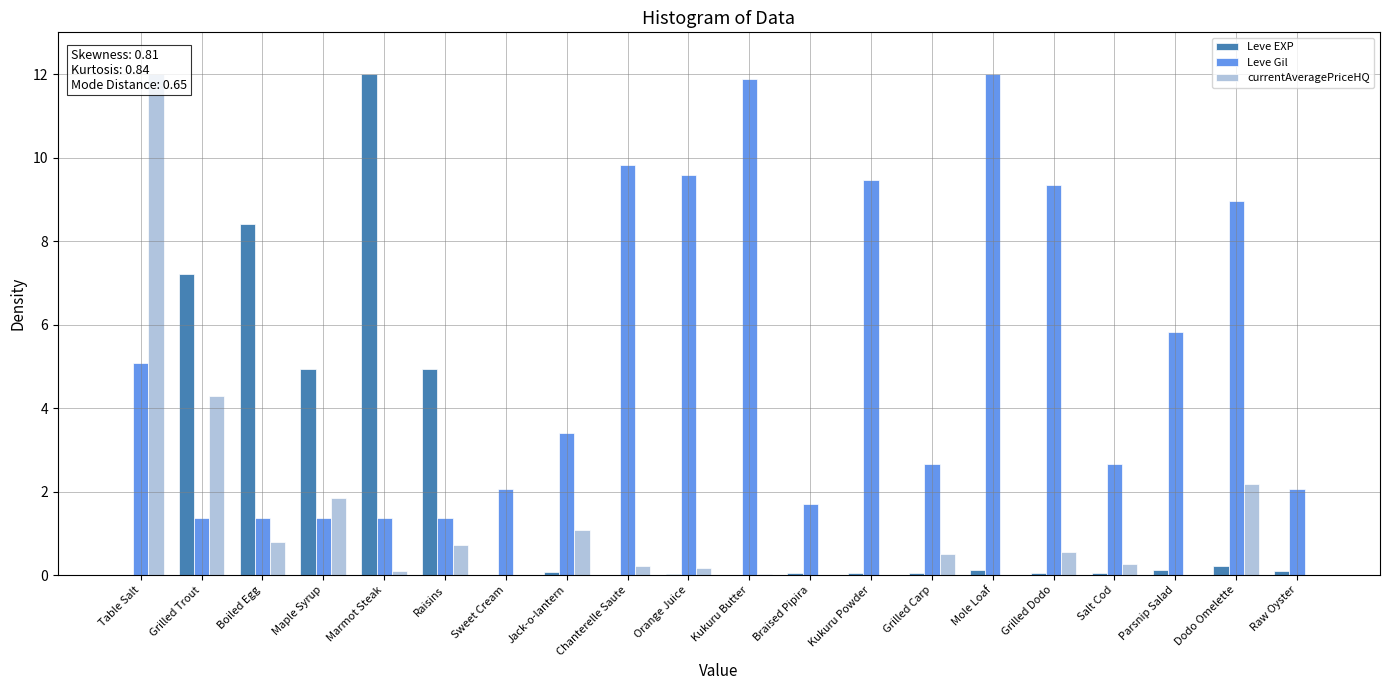

List the series in order of their overall mean, highest first.

Leve Gil, Leve EXP, currentAveragePriceHQ